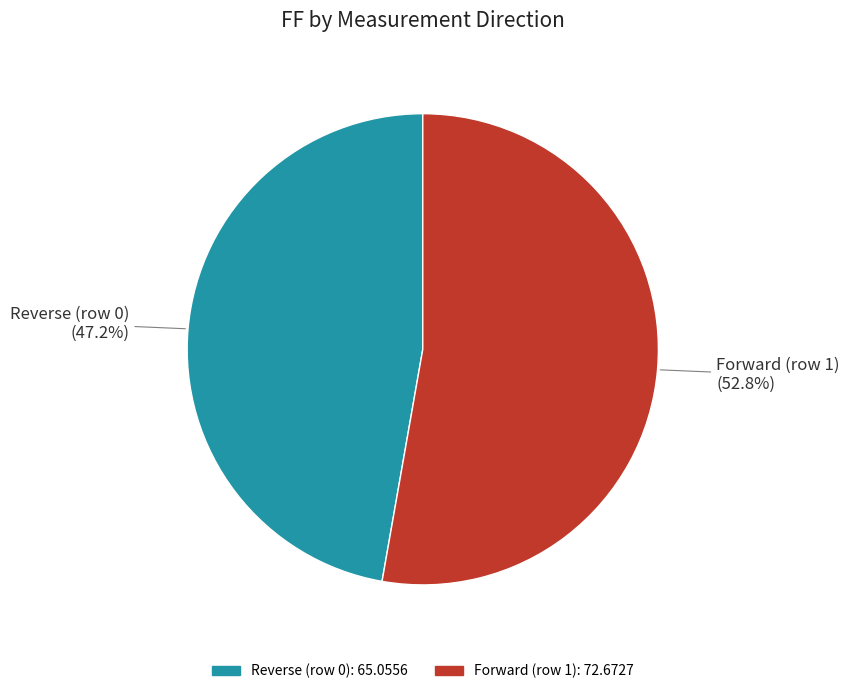

To the nearest percent, what is the combined percentage of Forward (row 1) and Reverse (row 0)?

100%